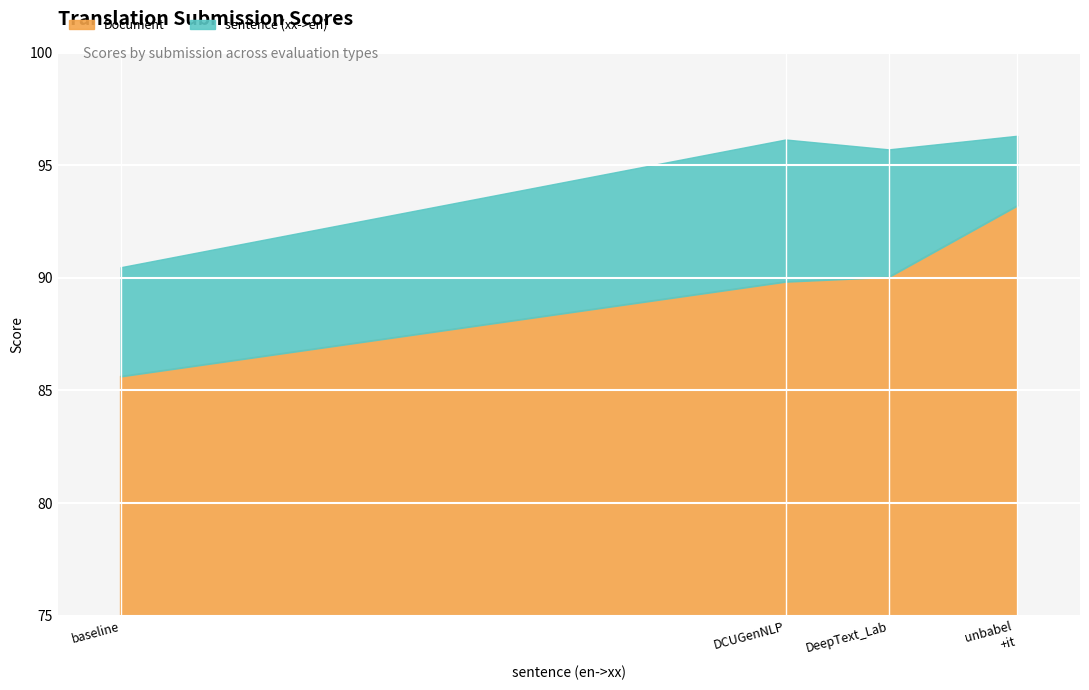

Is the value of Document at submission_DeepText_Lab greater than the value of sentence (xx->en) at submission_baseline?

No